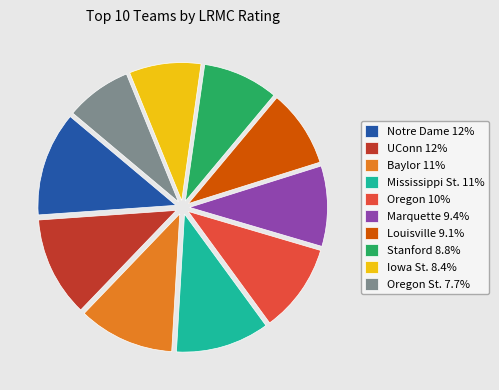

Do UConn 12% and Stanford 8.8% together represent more than half of the pie?

No